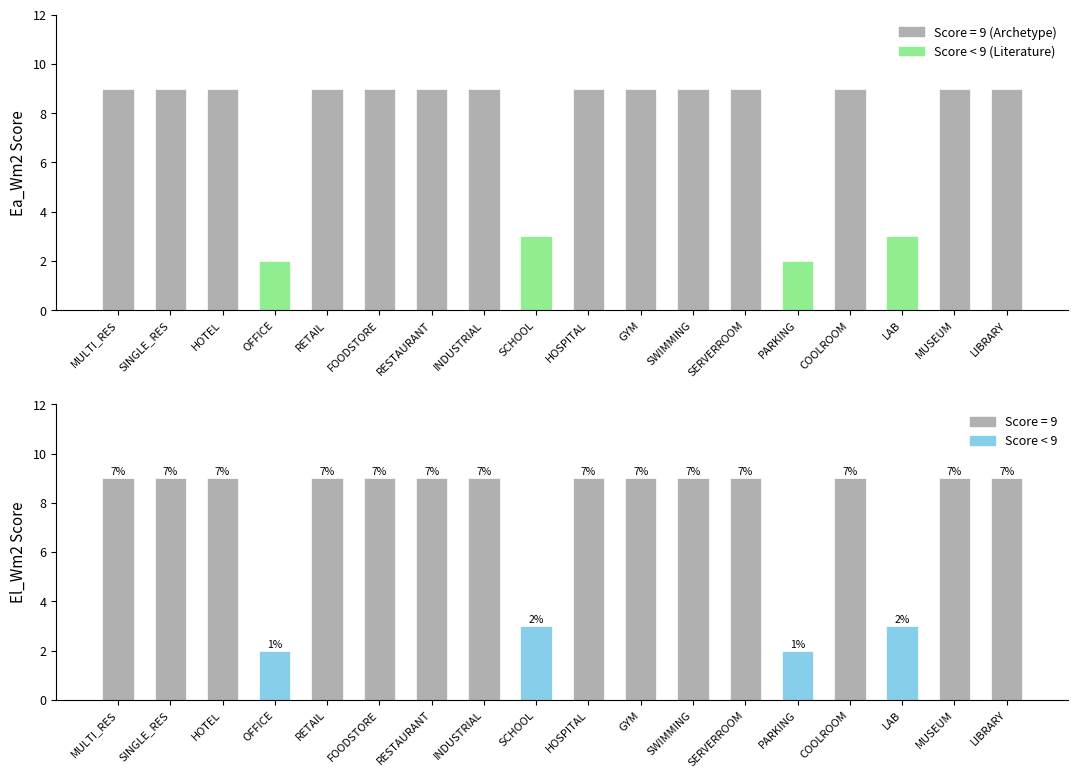

Reading right to left, transcribe all the data shown in this chart.

Ea_Wm2: 9	9	3	9	2	9	9	9	9	3	9	9	9	9	2	9	9	9
El_Wm2: 9	9	3	9	2	9	9	9	9	3	9	9	9	9	2	9	9	9